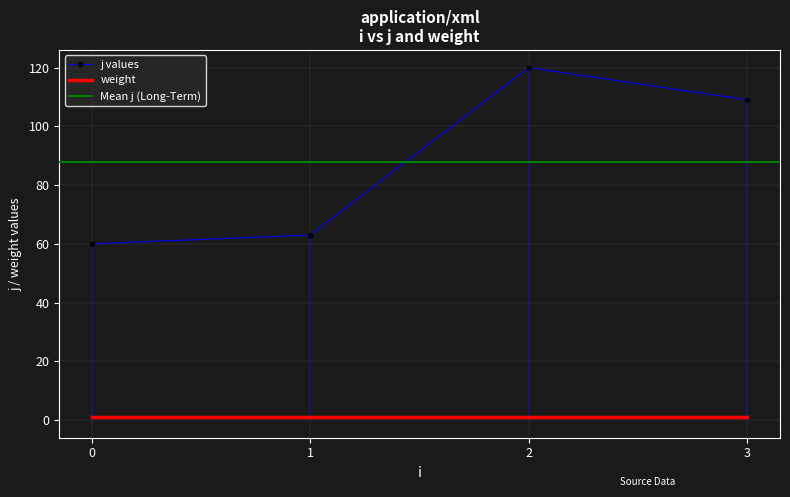

What is the difference between the values at 1 and 3?

46